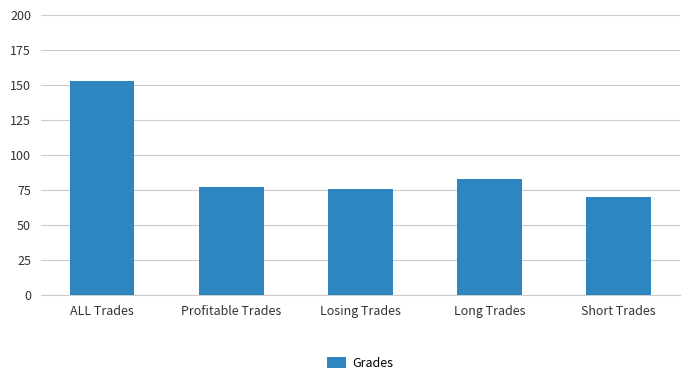

What position from the right is ALL Trades?

5